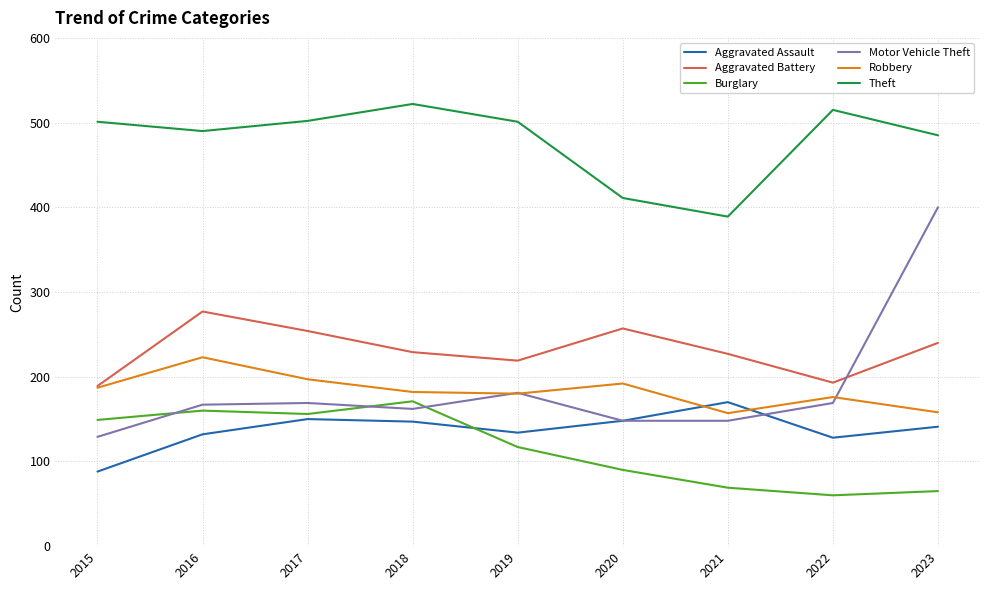

At how many categories does at least one series exceed 336?

9